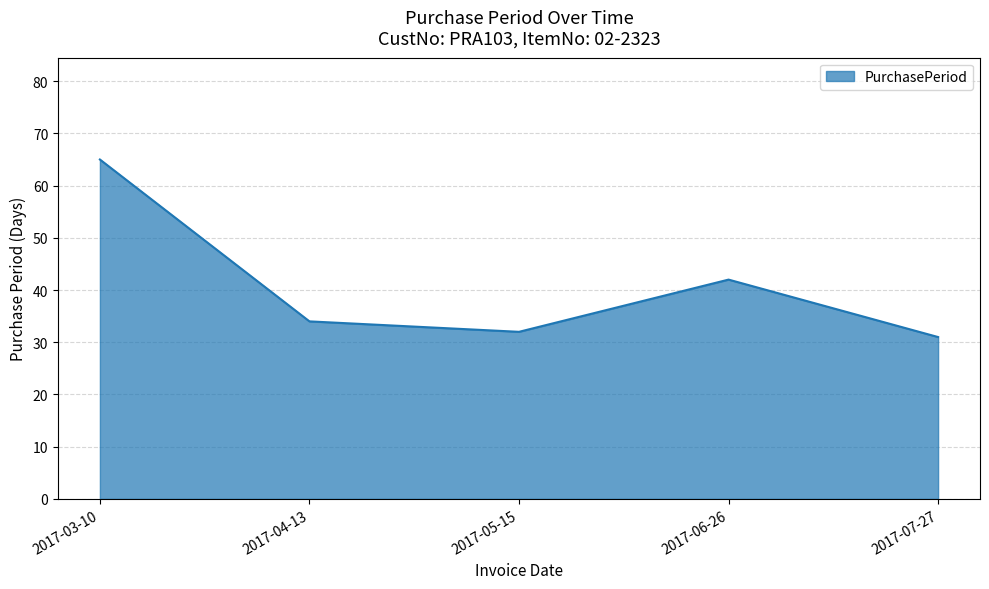

True or false: the data shows 32 at 2017-05-15.

True